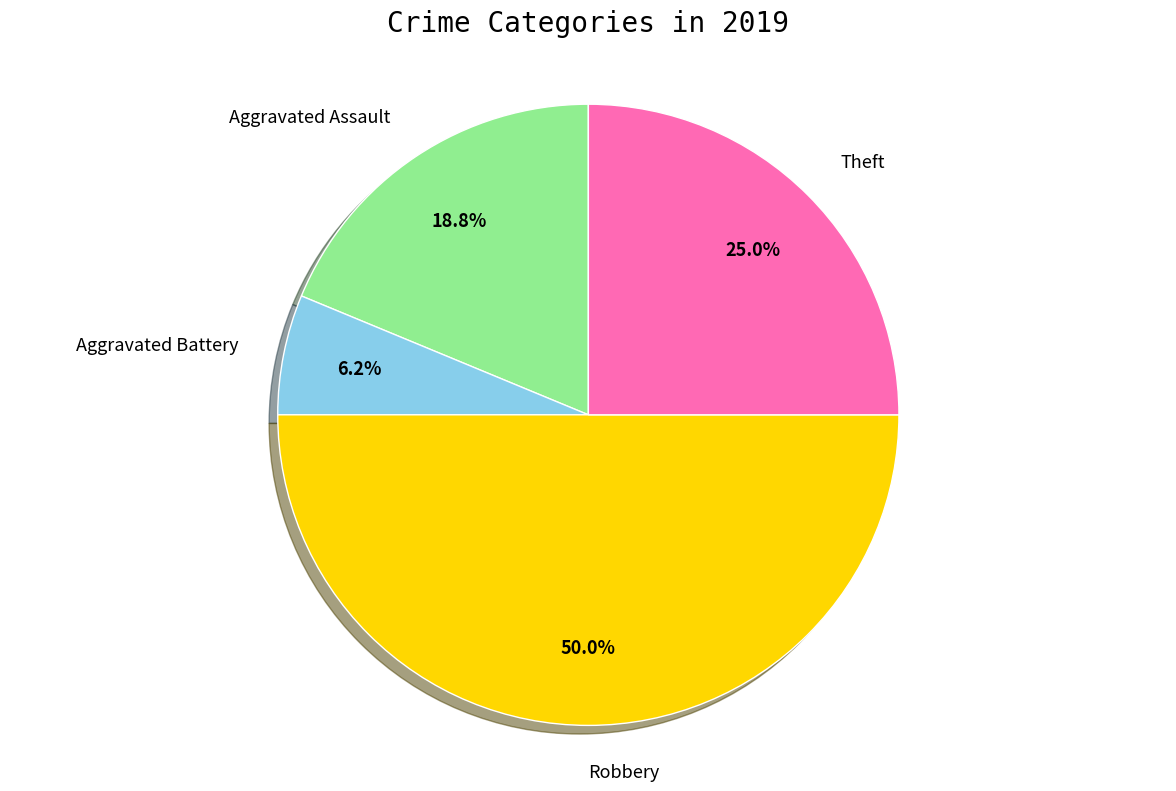

Which has a higher value, Aggravated Battery or Robbery?

Robbery